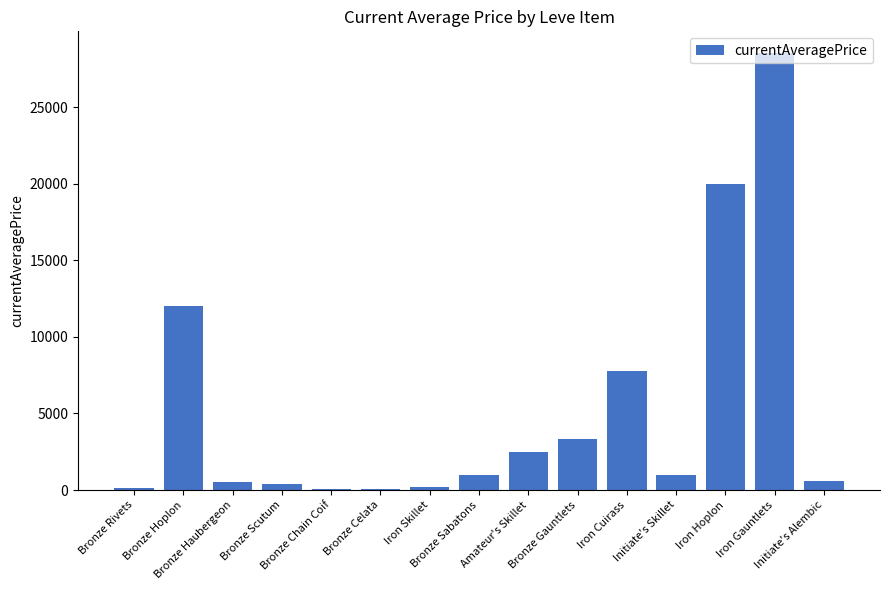

How many series are shown in this chart?

1